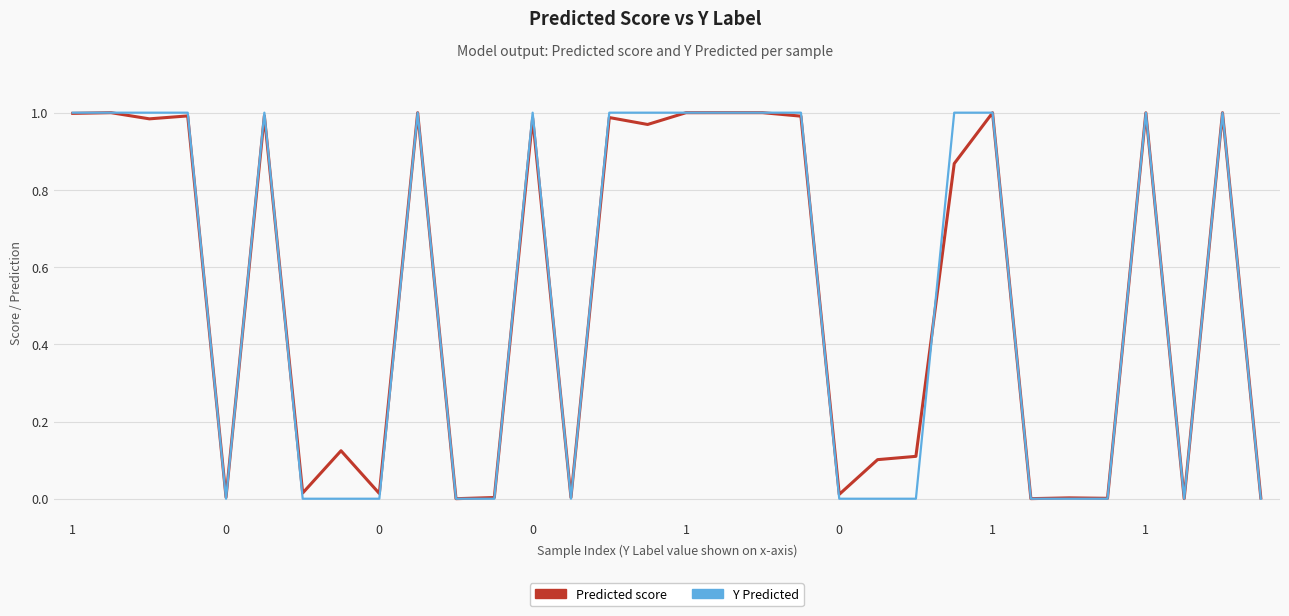

Is this an area chart (filled region under the line)?

No